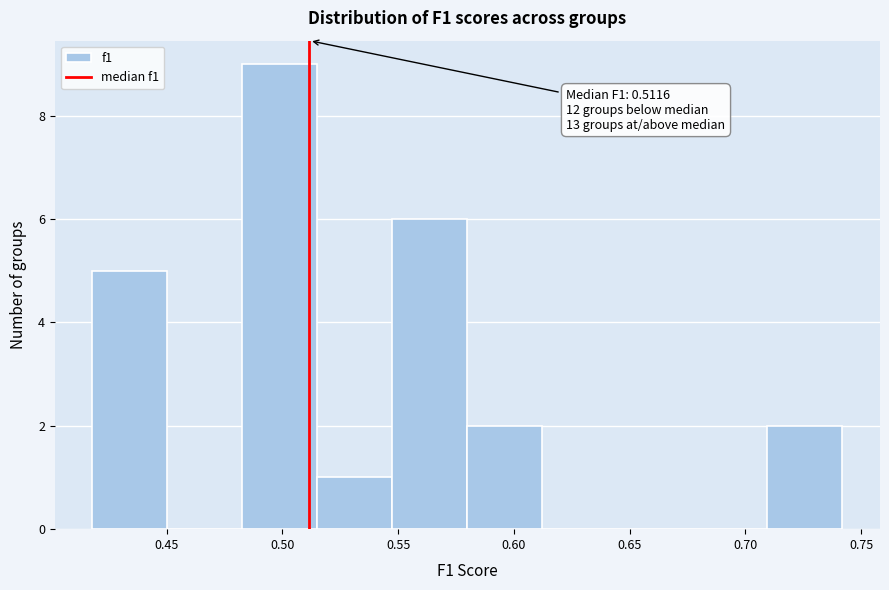

Over which range of the x-axis is the bar tallest?

0.485 to 0.515